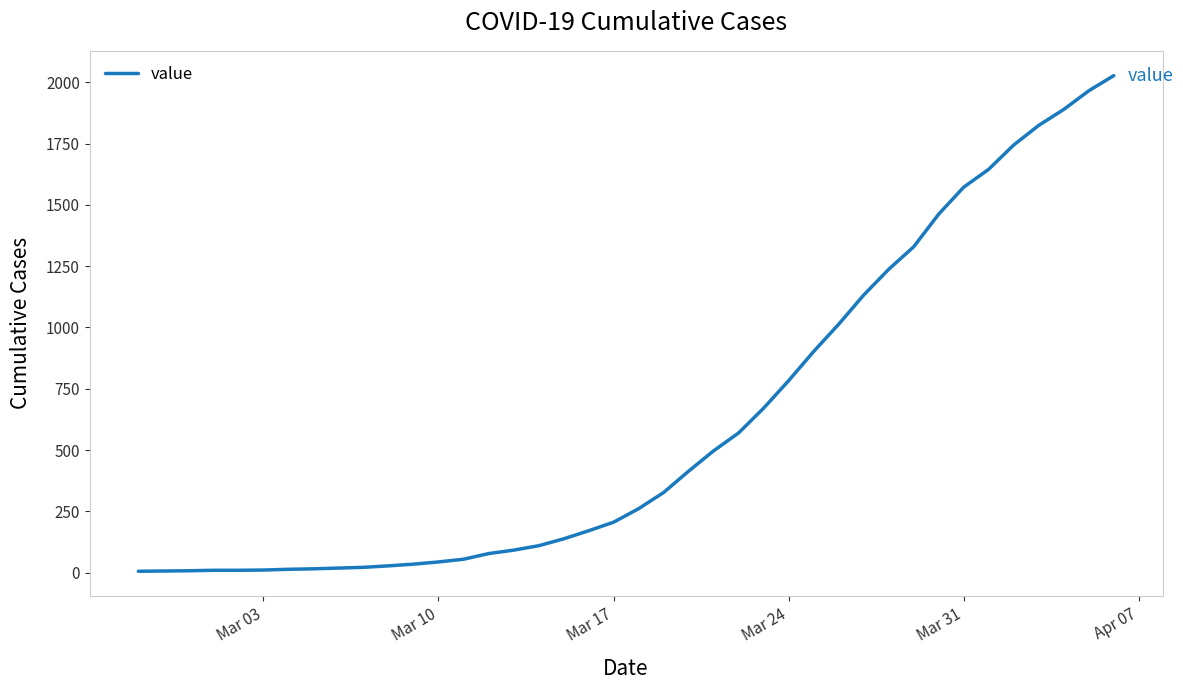

How many lines are shown in the chart?

1